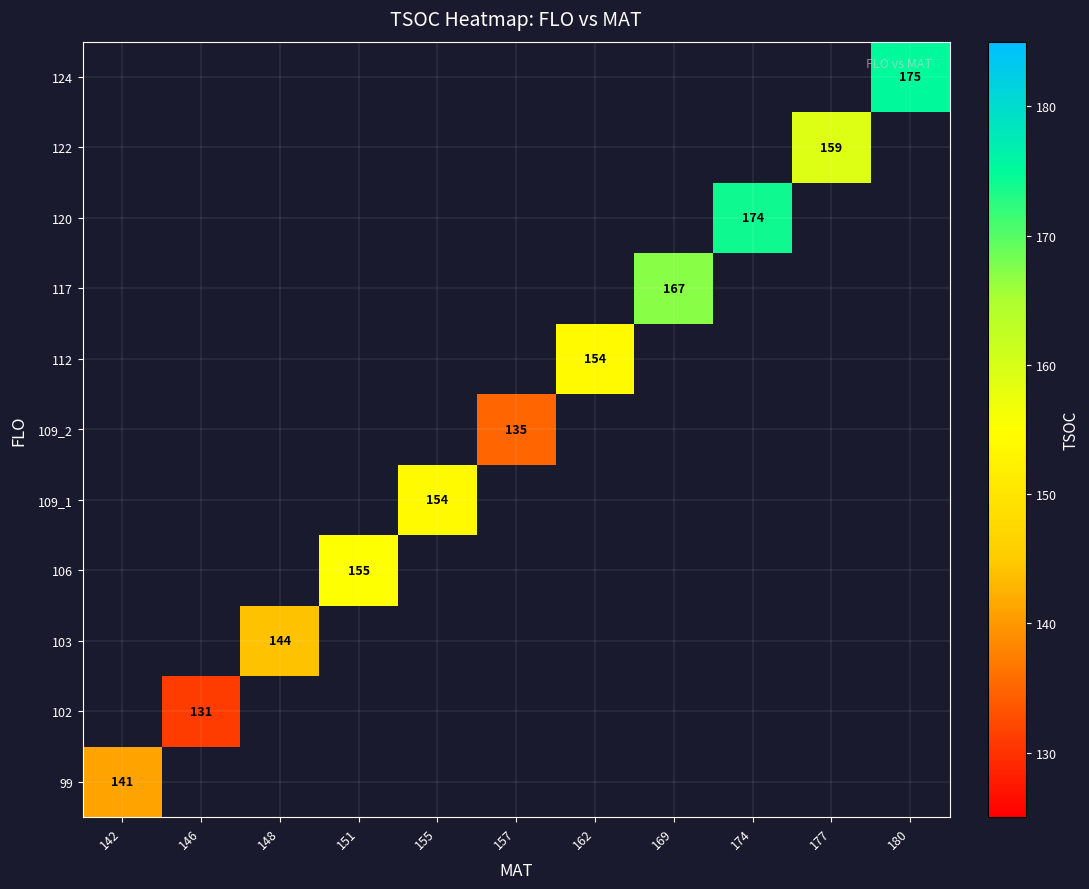

How many series are shown in this chart?

11